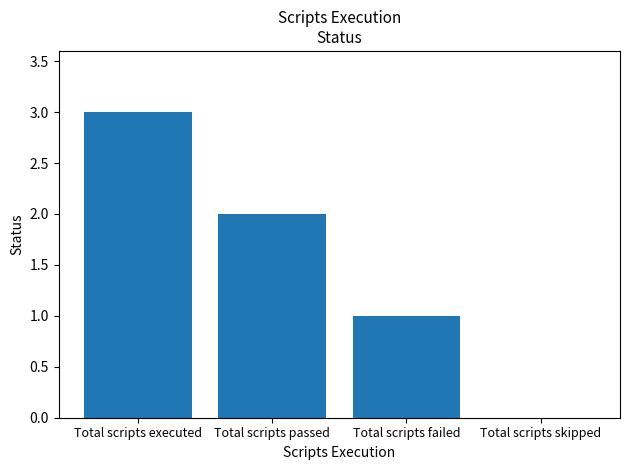

Which label corresponds to the largest value in the chart?

Total scripts executed